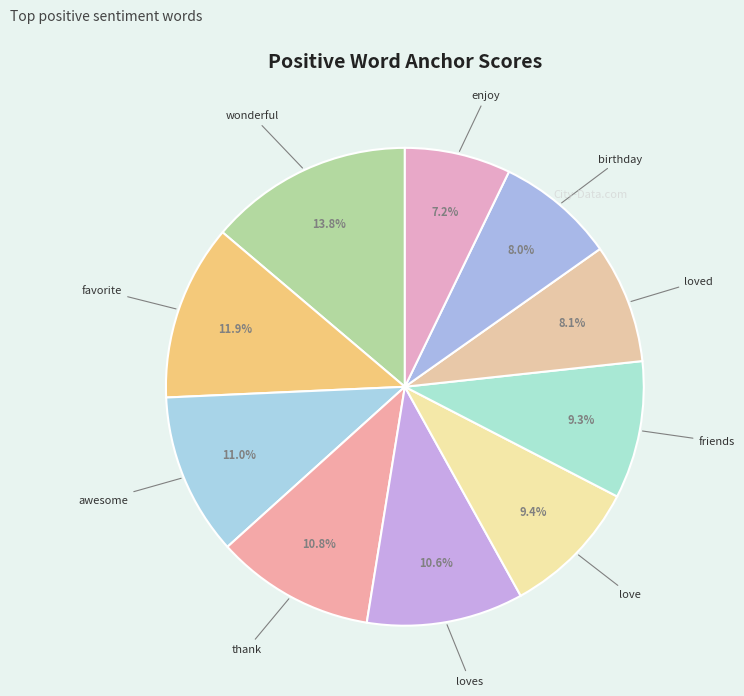

Does any single category account for the majority?

No